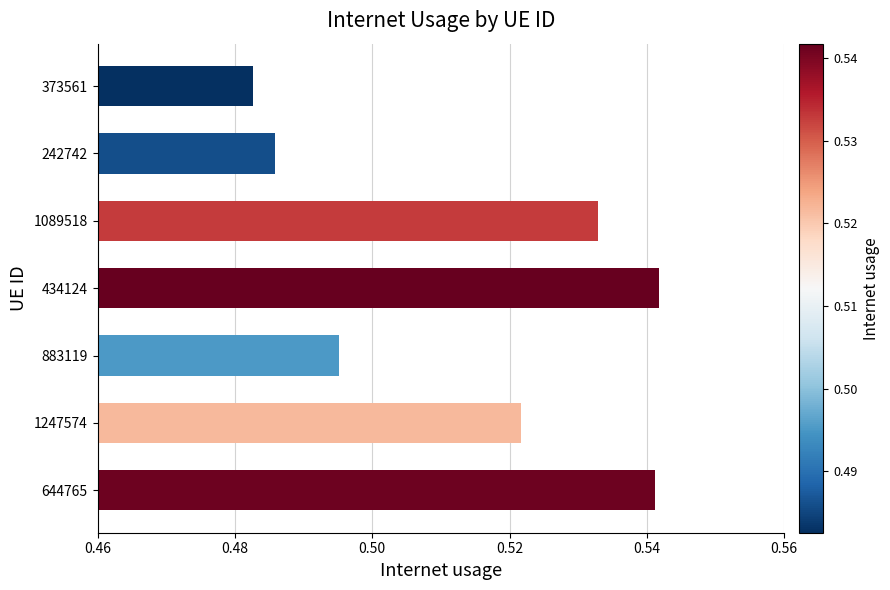

Is it true that the value at 644765 is 0.8?

False